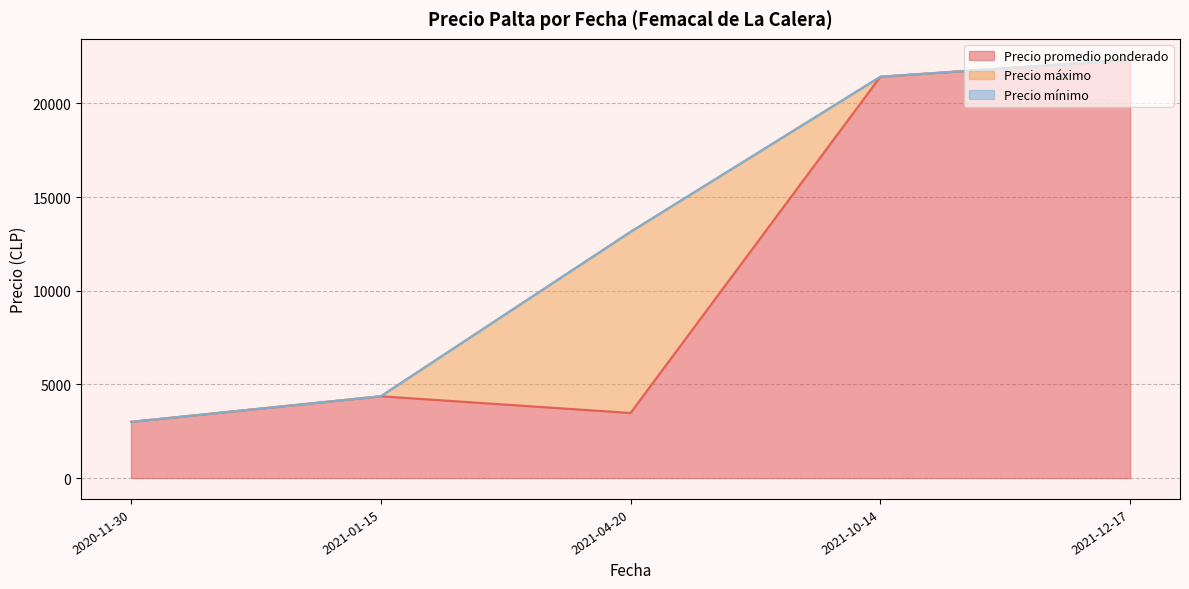

At which label does Precio promedio ponderado reach its peak?

2021-12-17